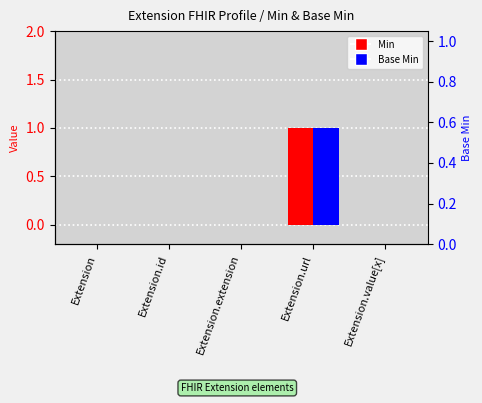

Reading left to right, extract all data points from this chart.

Min: Extension=0	Extension.id=0	Extension.extension=0	Extension.url=1	Extension.value[x]=0
Base Min: Extension=0	Extension.id=0	Extension.extension=0	Extension.url=1	Extension.value[x]=0